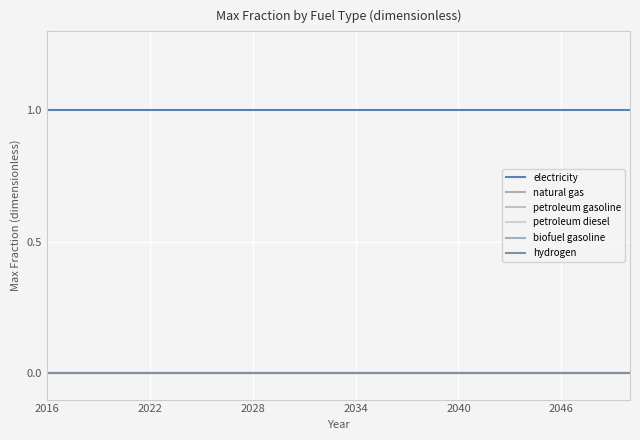

Does the chart have visible grid lines?

Yes